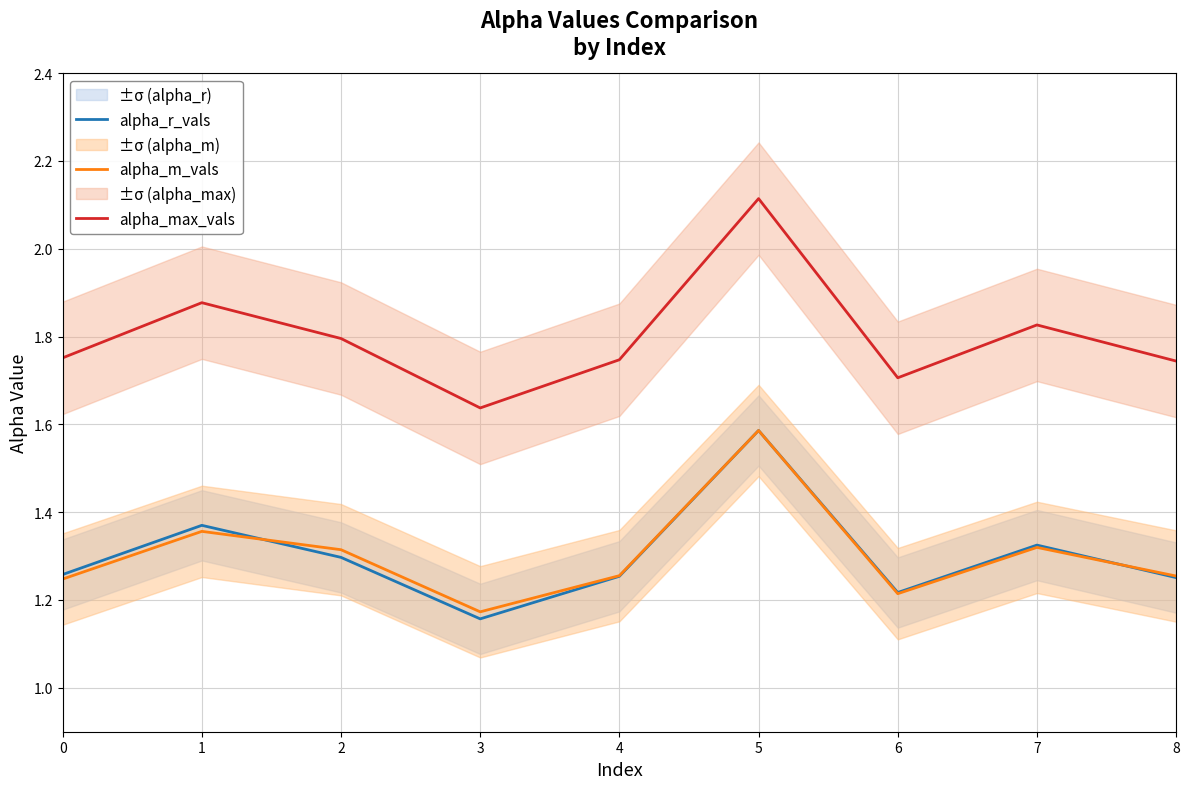

List the labels in order of alpha_m_vals value, largest first.

5, 1, 7, 2, 4, 8, 0, 6, 3